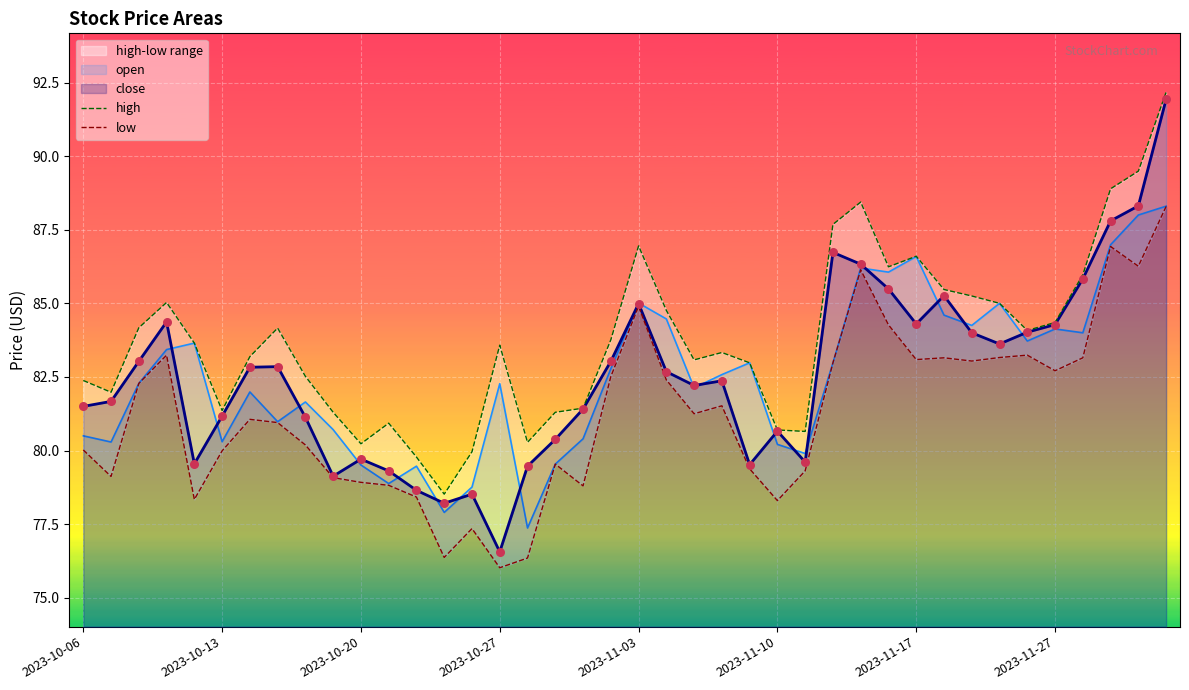

Which series has the largest total across all categories?

high